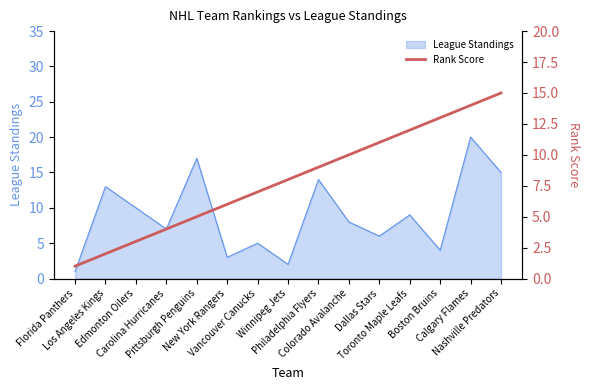

Does the chart display data point markers on the line(s)?

No